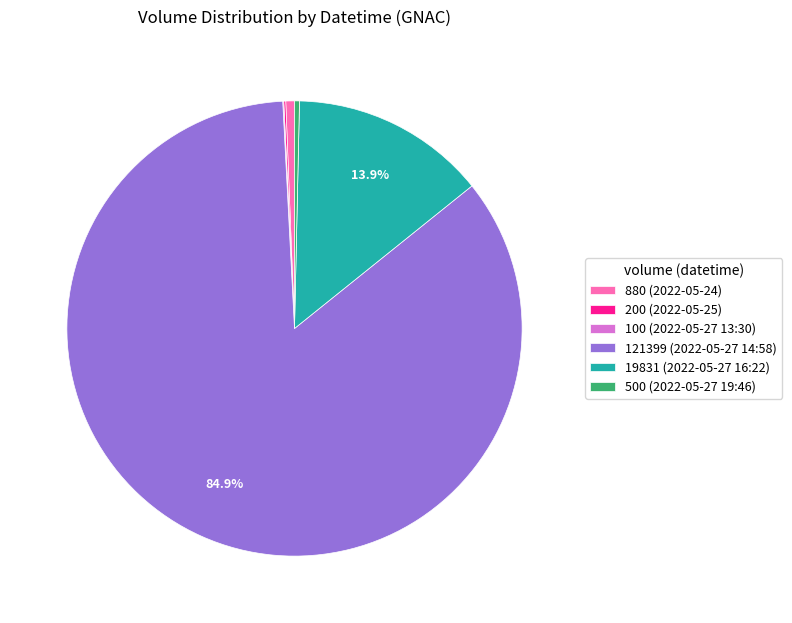

Is the sum of 19831 (2022-05-27 16:22) and 880 (2022-05-24) greater than half?

No